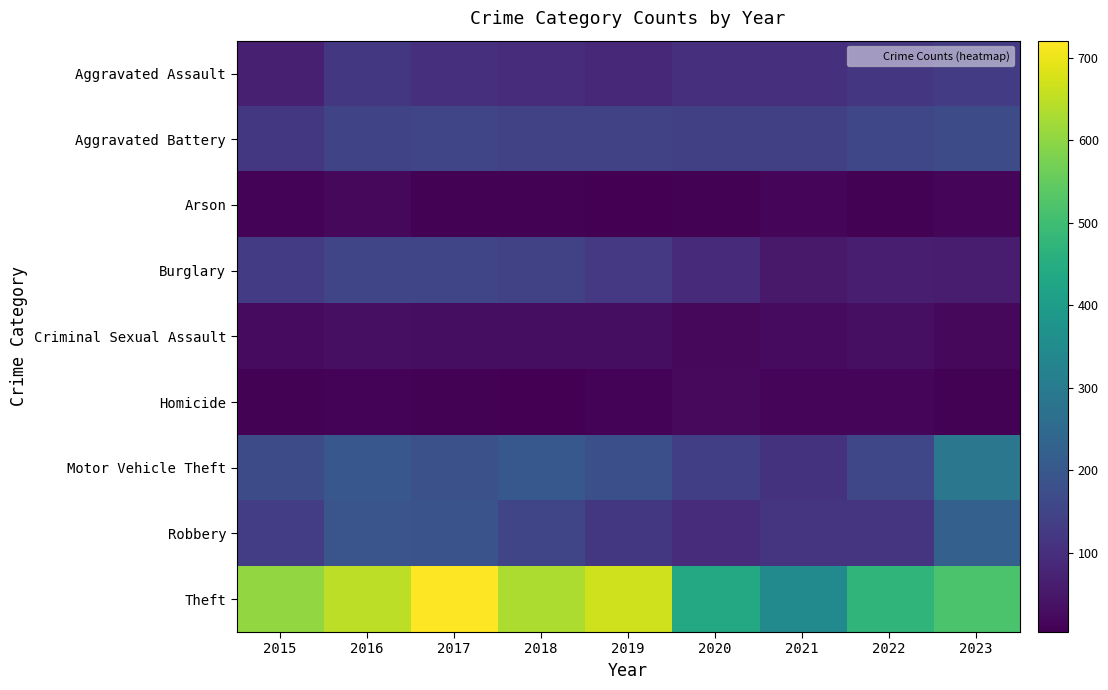

Reading left to right, transcribe all the data shown in this chart.

Aggravated Assault: 2015=66	2016=119	2017=103	2018=94	2019=88	2020=104	2021=102	2022=118	2023=132
Aggravated Battery: 2015=121	2016=152	2017=153	2018=145	2019=143	2020=141	2021=140	2022=156	2023=169
Arson: 2015=10	2016=19	2017=8	2018=7	2019=6	2020=7	2021=13	2022=9	2023=17
Burglary: 2015=129	2016=154	2017=154	2018=146	2019=122	2020=93	2021=53	2022=64	2023=60
Criminal Sexual Assault: 2015=25	2016=34	2017=32	2018=31	2019=30	2020=20	2021=25	2022=34	2023=20
Homicide: 2015=9	2016=10	2017=8	2018=4	2019=10	2020=21	2021=17	2022=15	2023=9
Motor Vehicle Theft: 2015=168	2016=198	2017=181	2018=201	2019=180	2020=137	2021=108	2022=158	2023=288
Robbery: 2015=135	2016=193	2017=188	2018=154	2019=119	2020=94	2021=111	2022=114	2023=224
Theft: 2015=605	2016=649	2017=721	2018=633	2019=670	2020=437	2021=347	2022=473	2023=517